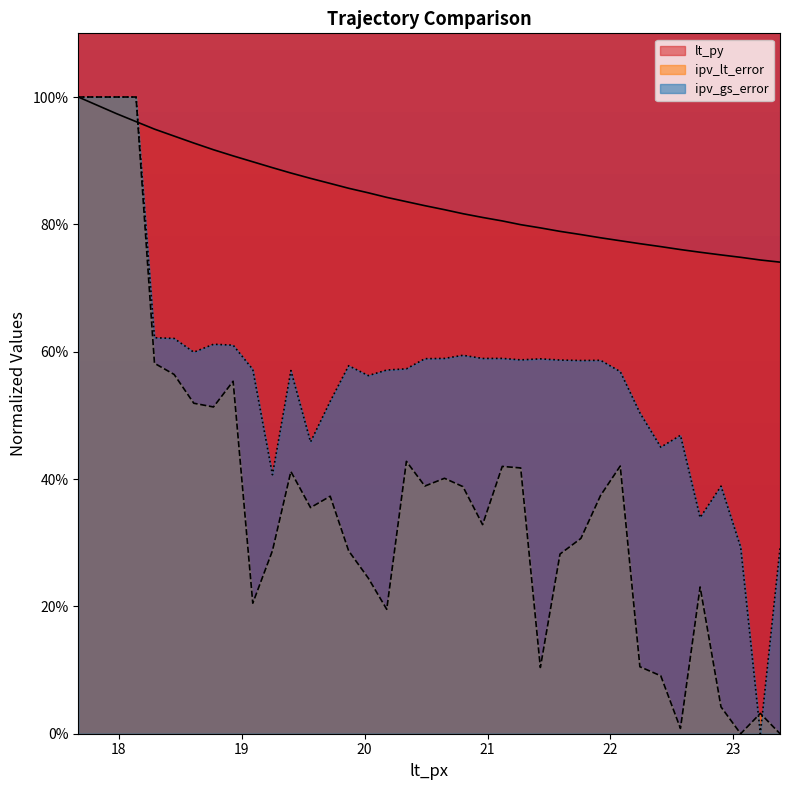

The lt_py series shows 0.9 at 19.56. True or false?

True